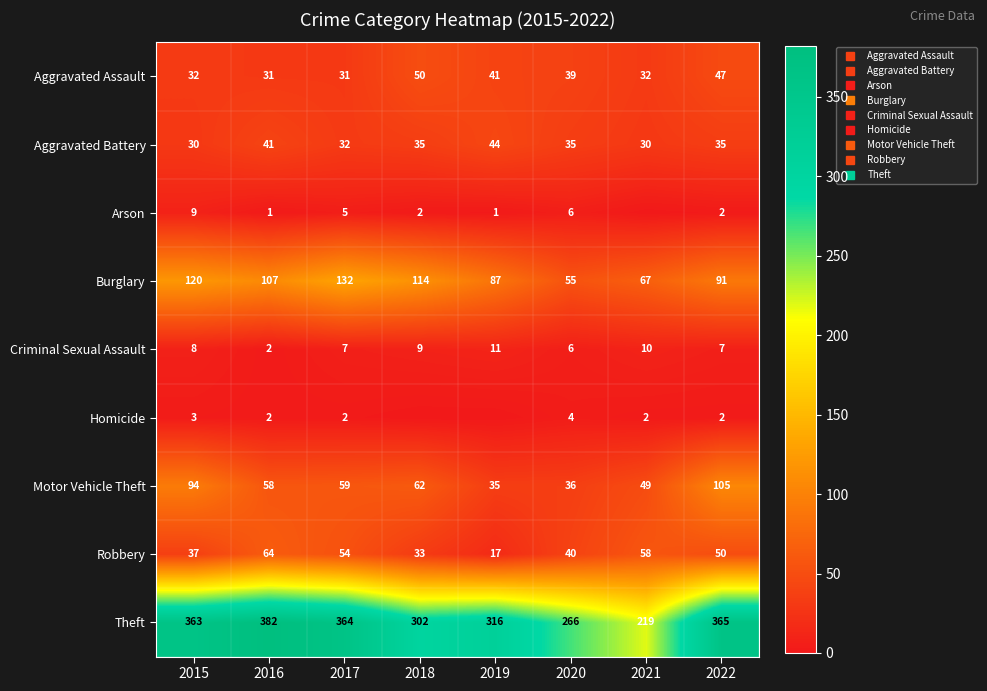

What is the difference between the Motor Vehicle Theft values at 2020 and 2022?

69